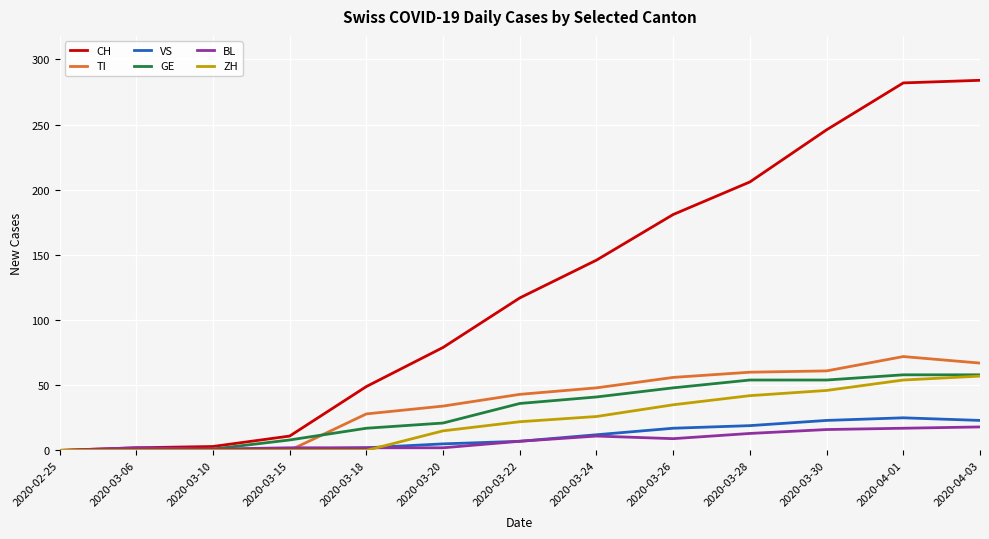

What is the difference between the TI values at 2020-03-15 and 2020-03-26?

56